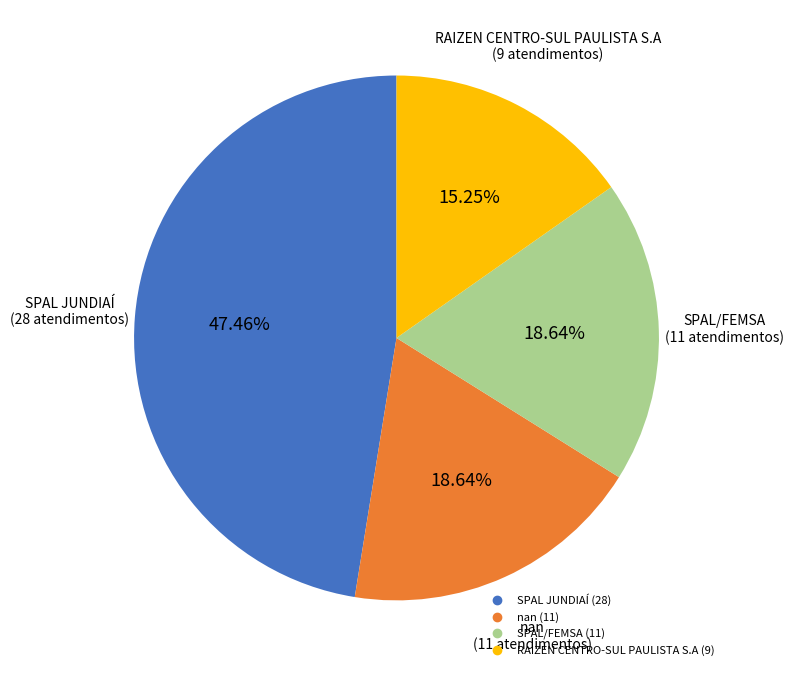

To the nearest percent, what is the difference between the SPAL JUNDIAÍ and SPAL/FEMSA slice percentages?

29%